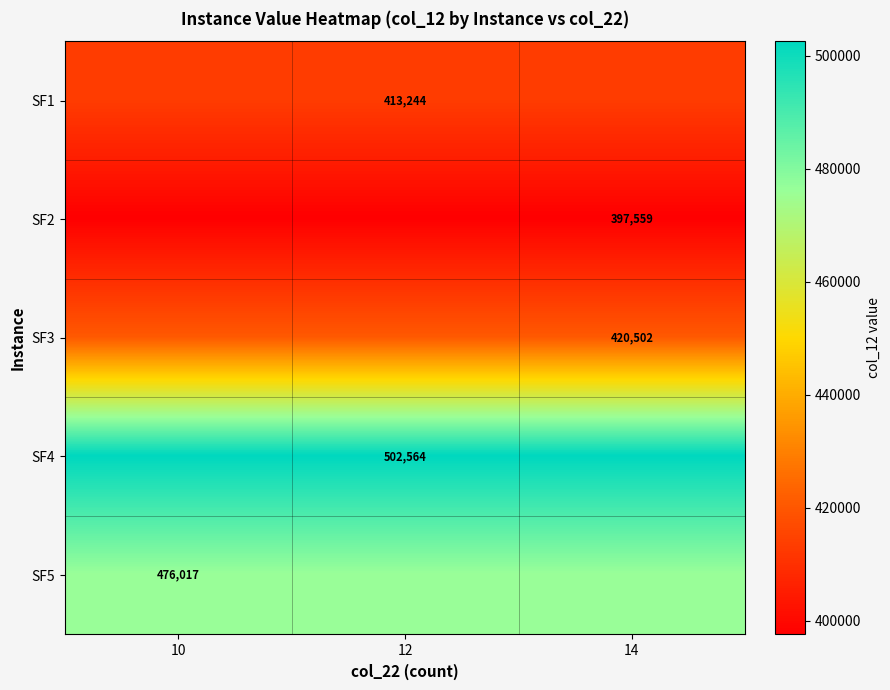

At how many categories does at least one series exceed 475254?

3